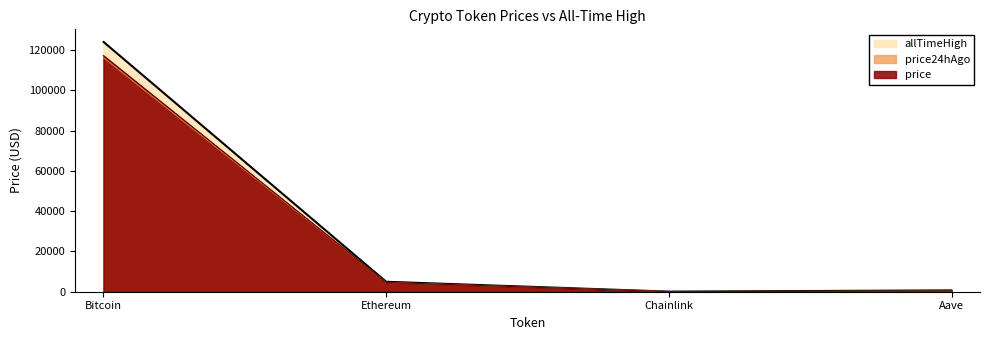

True or false: allTimeHigh and price24hAgo cross at least once.

False